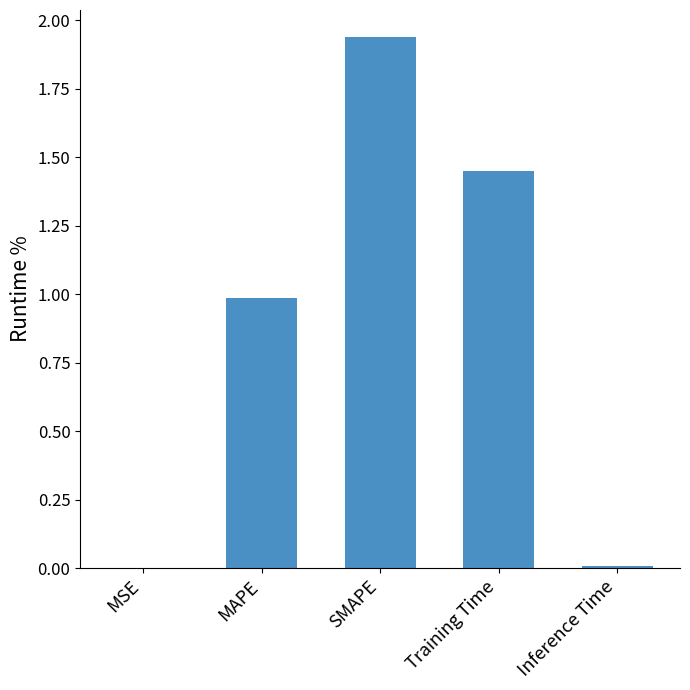

What is the ratio of the value at Training Time to the value at SMAPE?

0.7